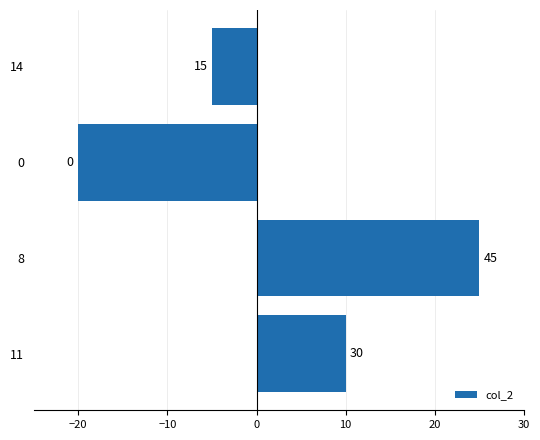

Does the chart contain any negative values?

Yes